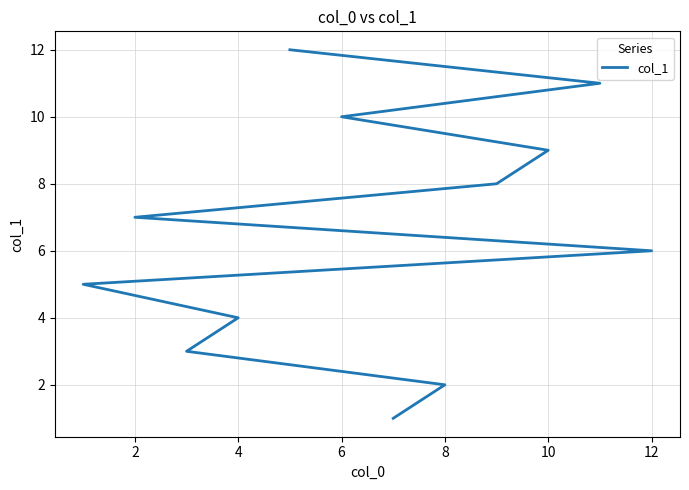

The chart shows a value of 5 at 6. True or false?

False